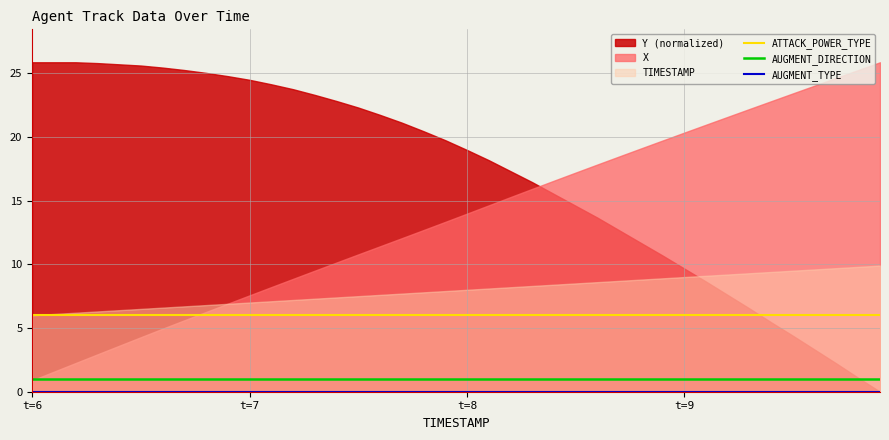

What is the lowest value of the ATTACK_POWER_TYPE series?

6